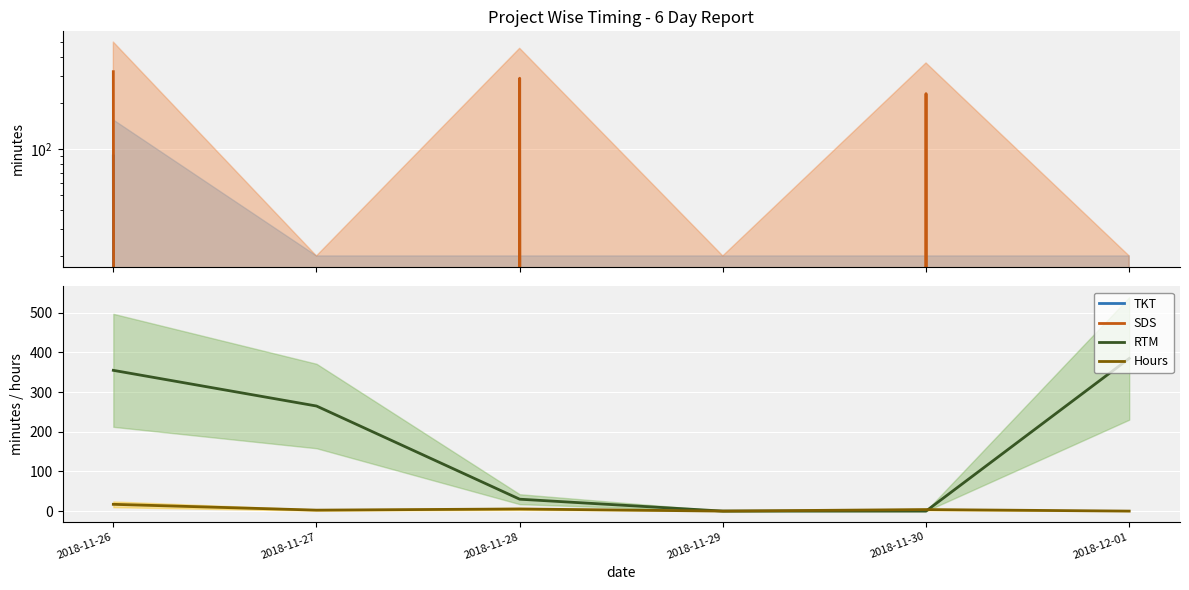

In SDS, how many points are higher than both neighbors (excluding endpoints)?

2